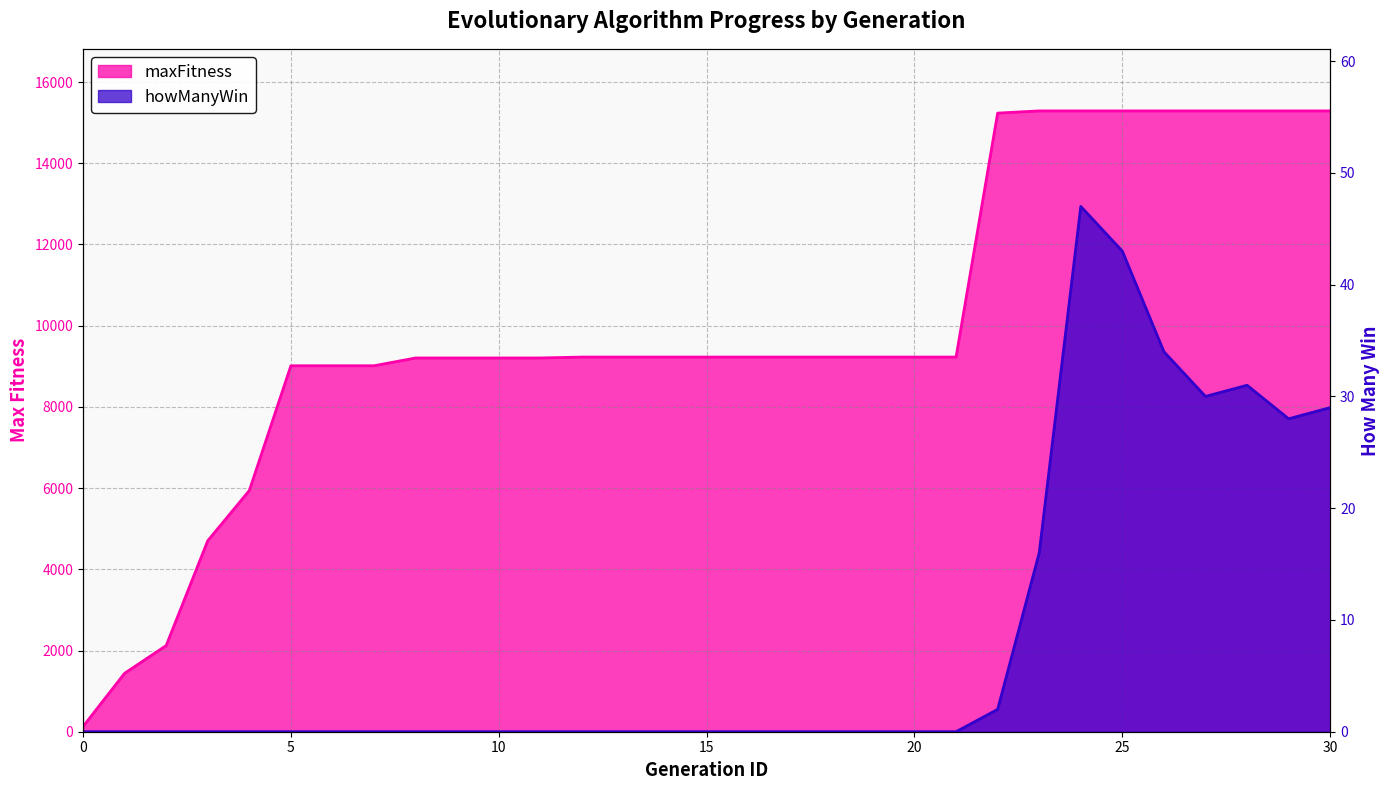

What is the spread (max minus min) of values at 26?

15254